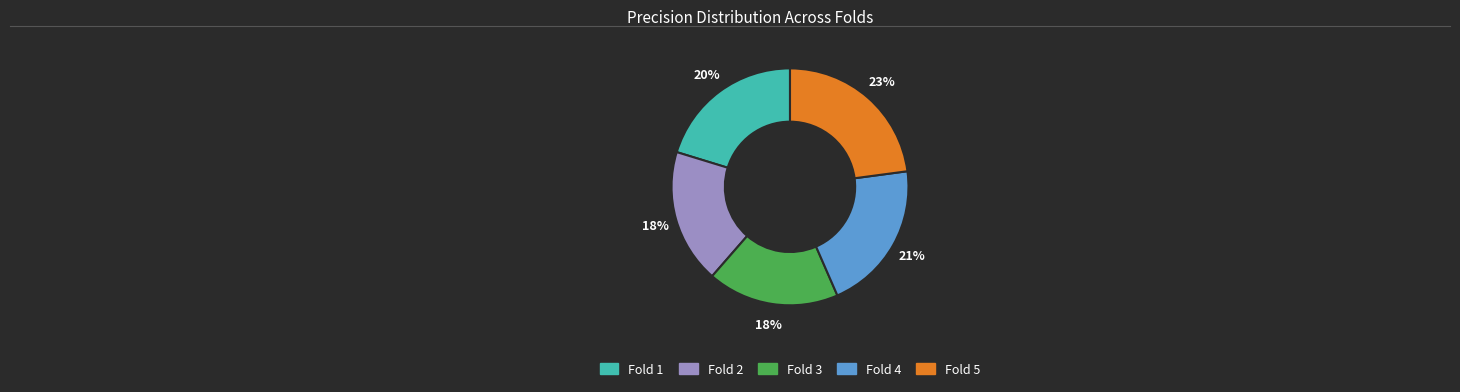

Between Fold 2 and Fold 4, which is larger?

Fold 4